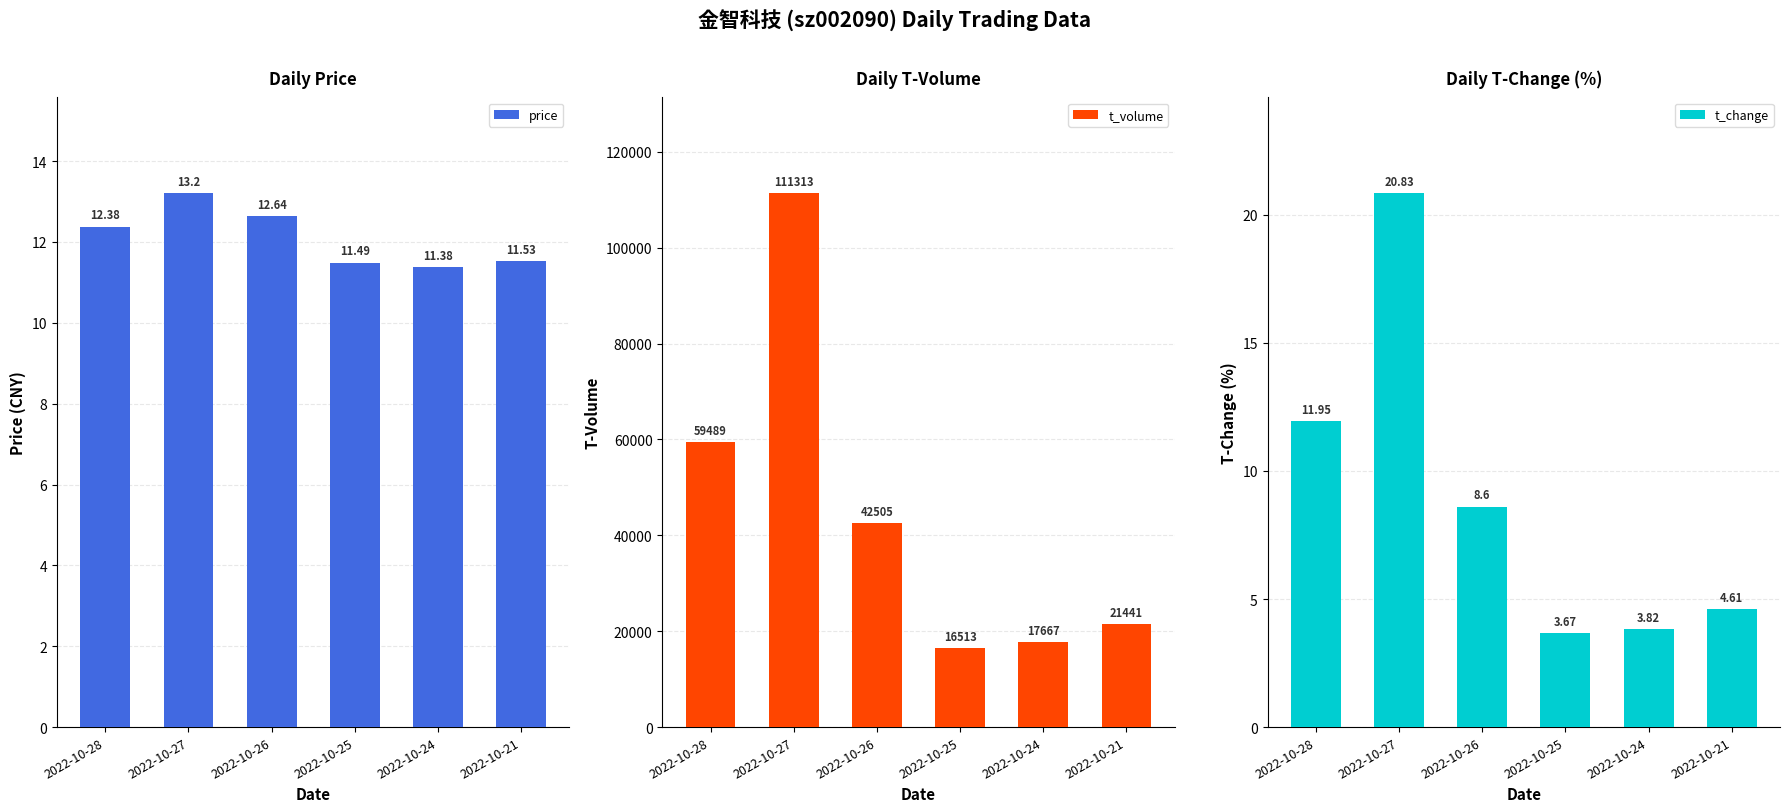

What are all the series names shown in the legend?

price, t_volume, t_change